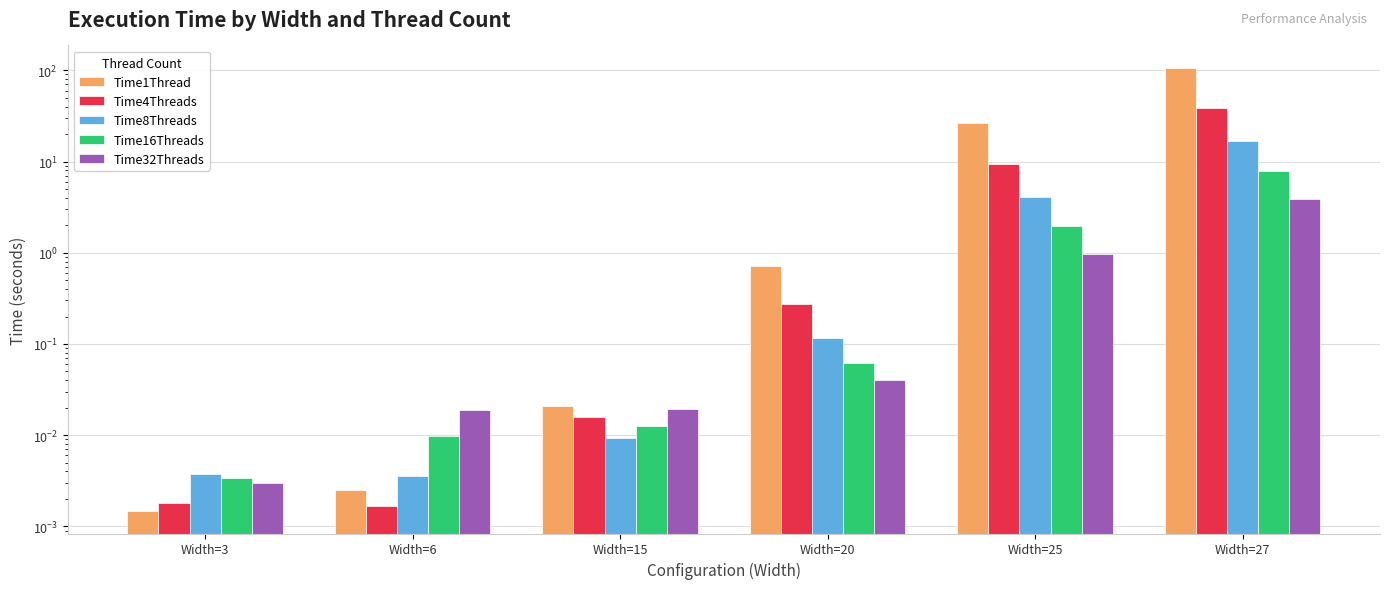

At which category is the sum across all series the highest?

Width=27